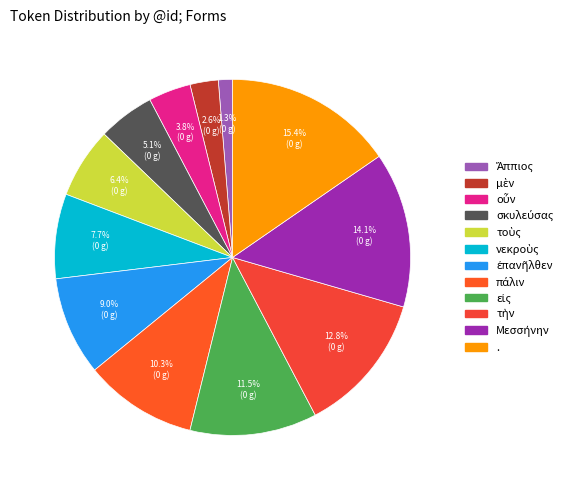

How many segments does this pie chart have?

12